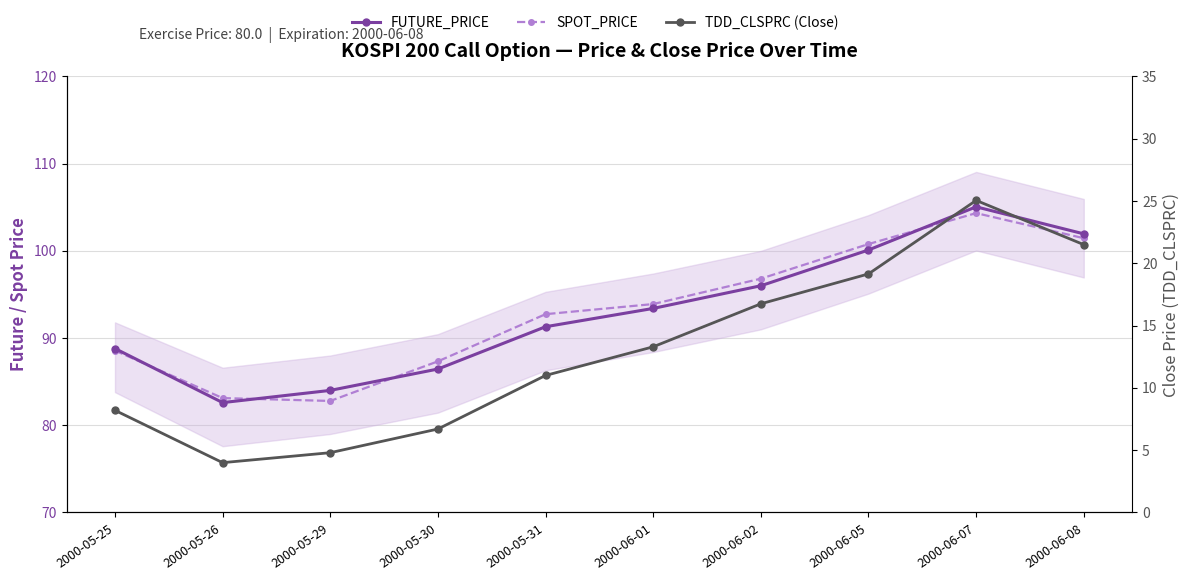

Is the value of SPOT_PRICE at 2000-06-07 greater than the value of TDD_CLSPRC (Close) at 2000-05-29?

Yes